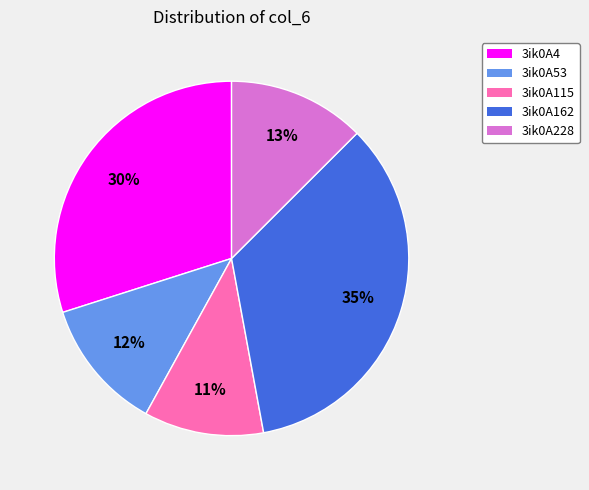

True or false: 3ik0A115 accounts for 11% of the total.

True